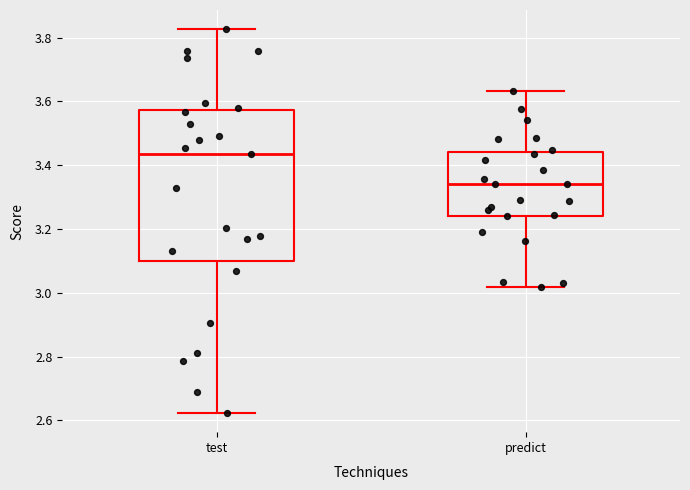

Where is the lower edge of the box for predict on the y-axis? The values are not printed on the chart, so give them approximately, as read against the axis.

3.24